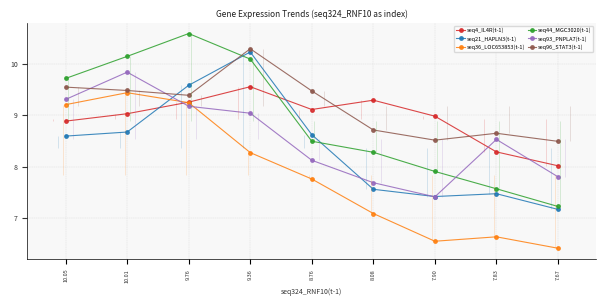

In seq36_LOC653853(t-1), how many points are higher than both neighbors (excluding endpoints)?

2